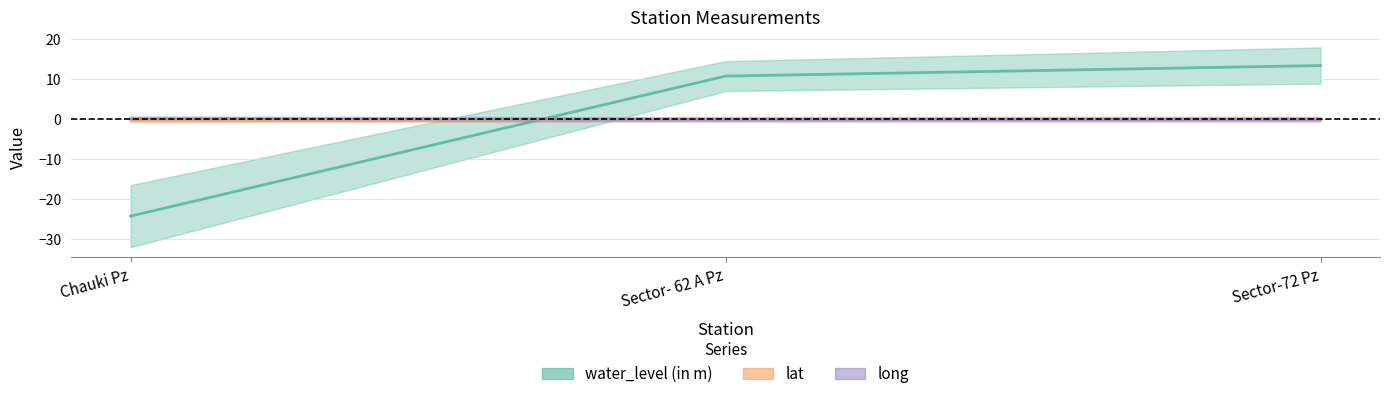

What is the maximum value shown in the chart?

13.5